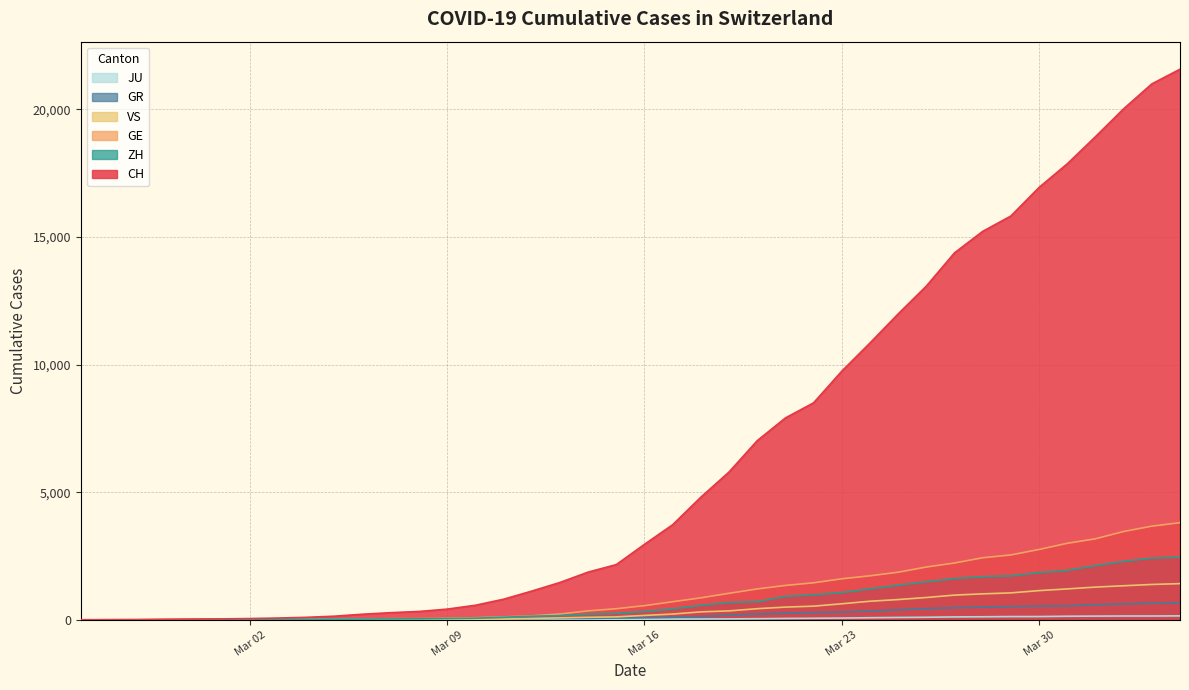

What is the greatest value displayed?

21574